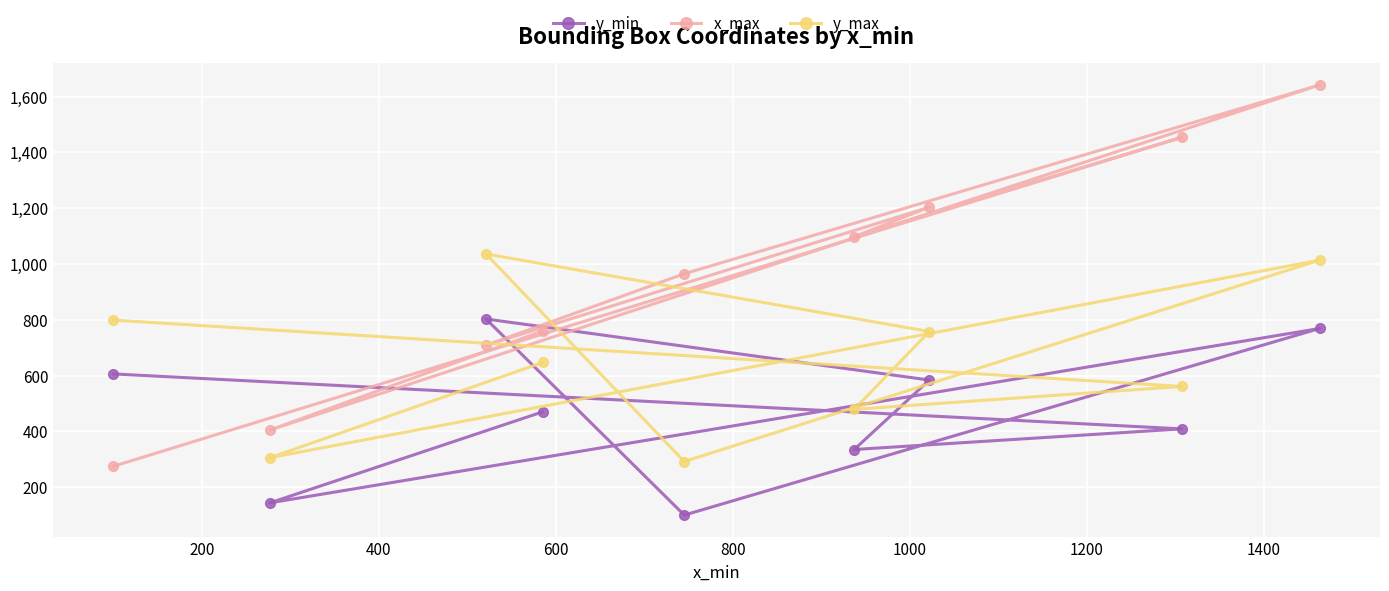

What is the difference between the second highest and second lowest values in the y_max series?

708